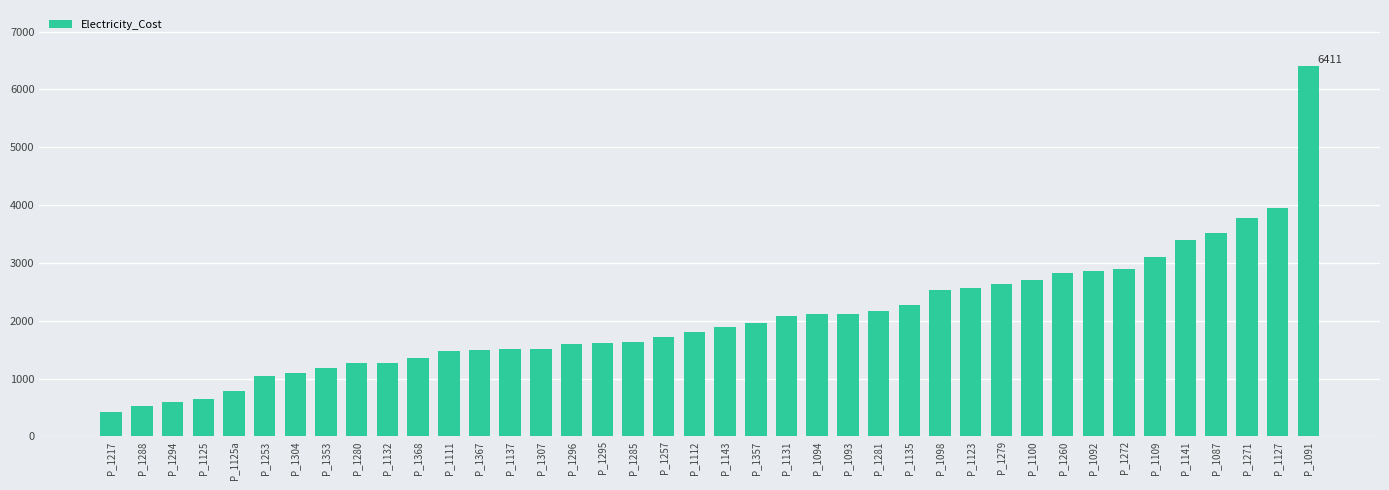

How many distinct data groups are displayed?

1